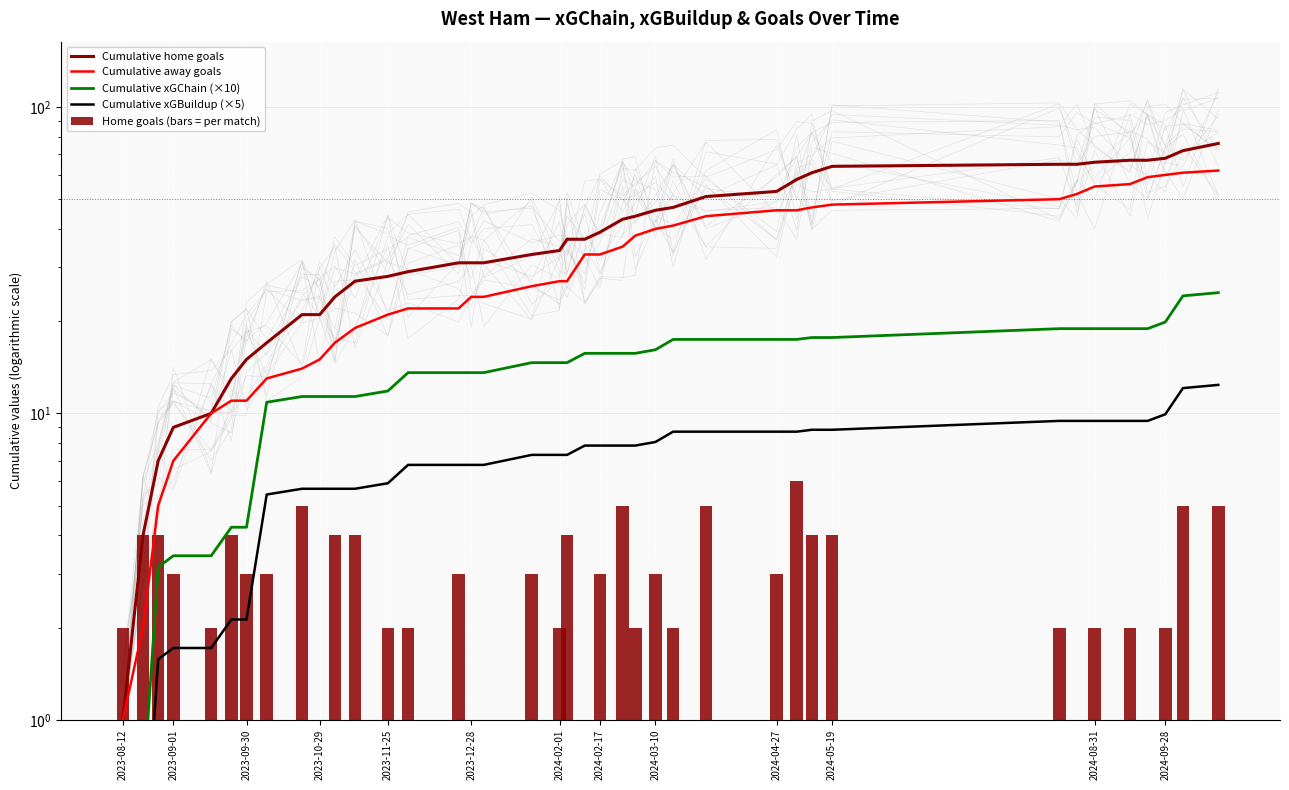

Rank the series by their maximum value, from lowest to highest.

Home goals (bars = per match), Cumulative xGBuildup (×5), Cumulative xGChain (×10), Cumulative away goals, Cumulative home goals